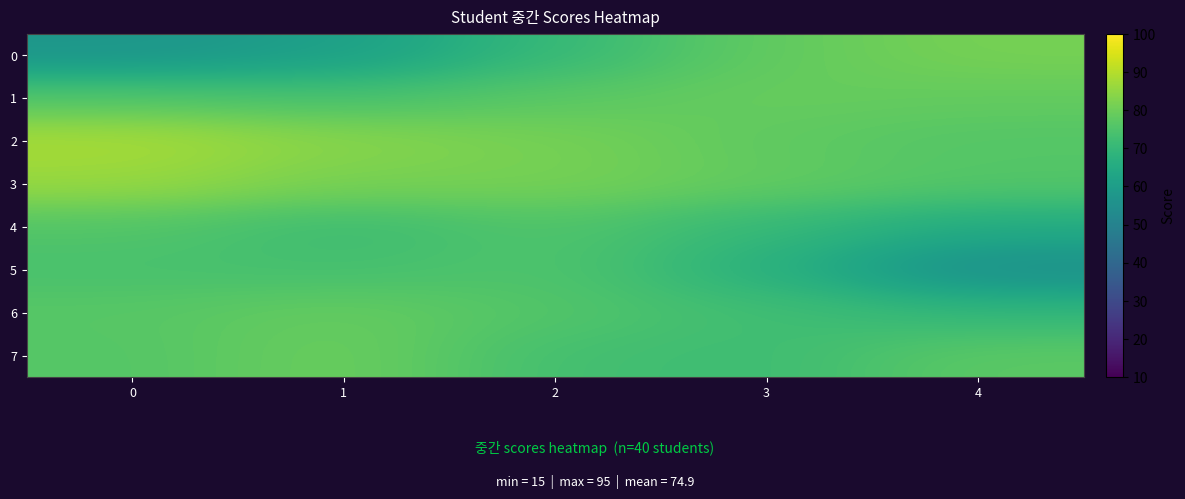

Which has a higher value, 0 or 3?

3